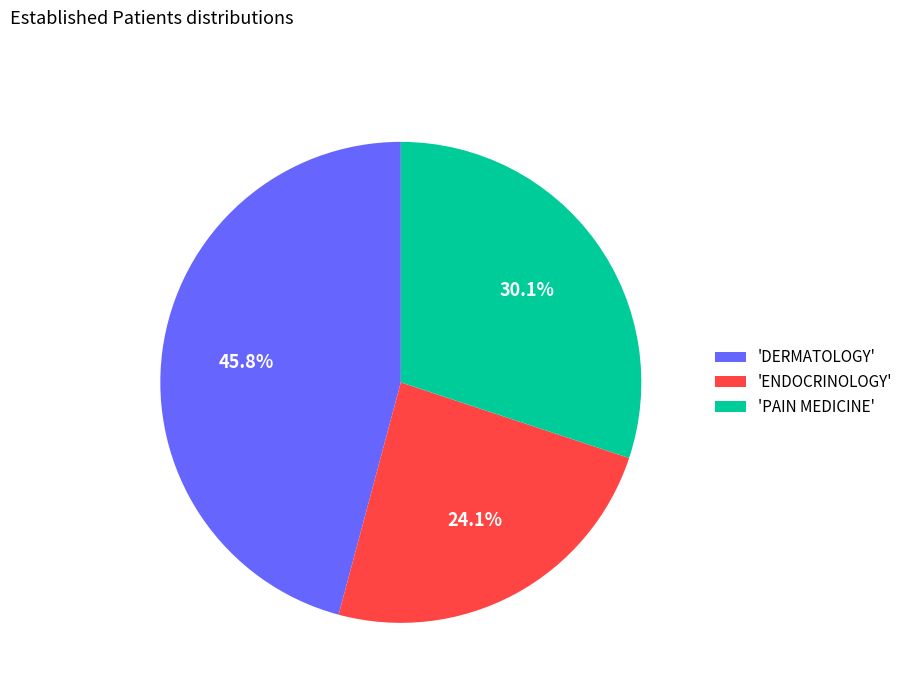

Rank the categories by value from lowest to highest.

'ENDOCRINOLOGY', 'PAIN MEDICINE', 'DERMATOLOGY'